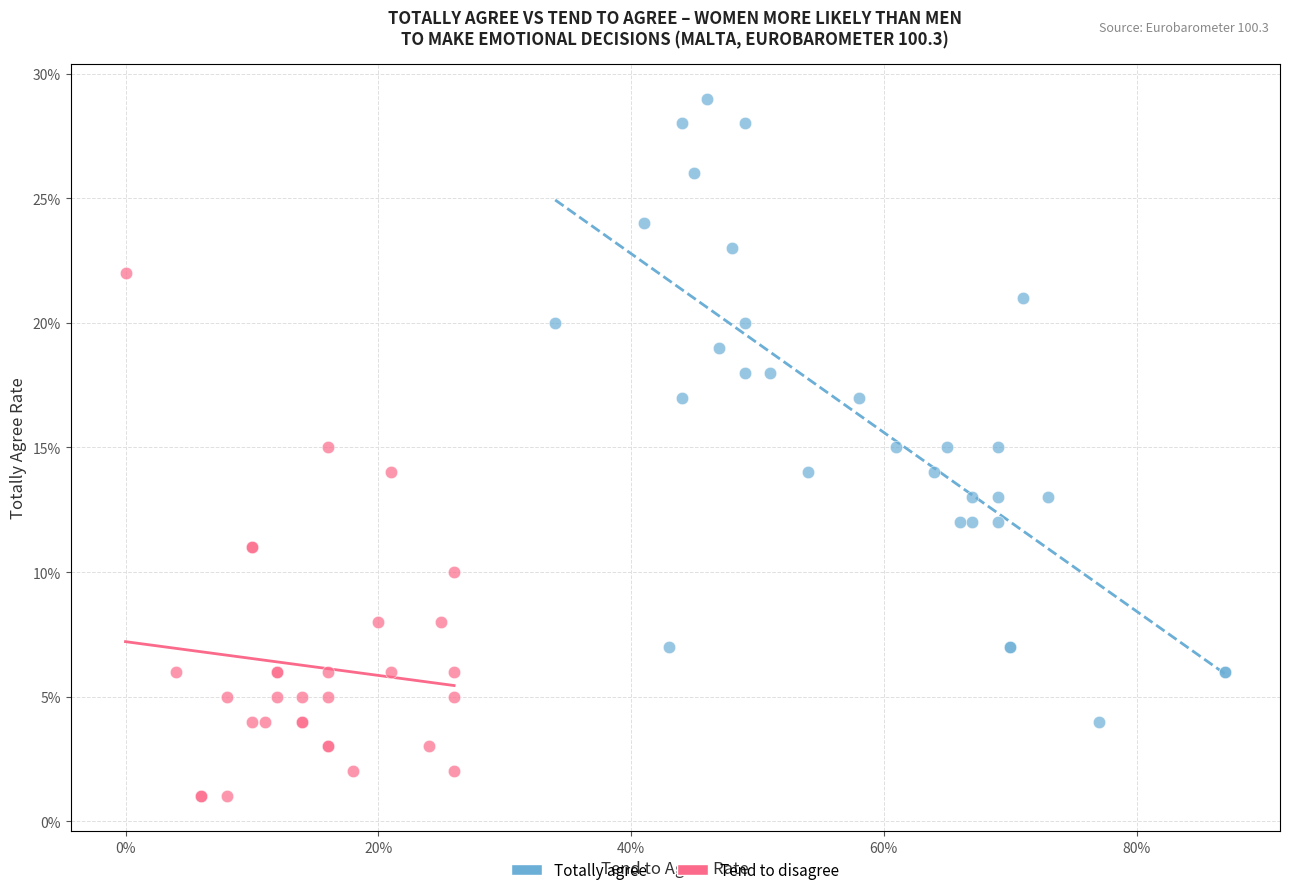

Which series contains the highest Y value?

Totally agree